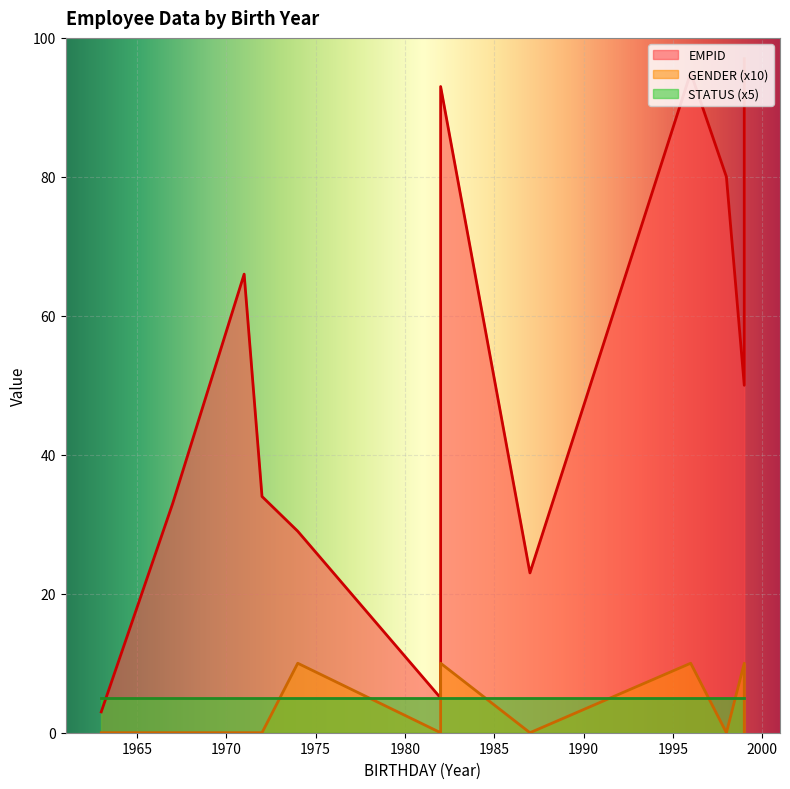

True or false: STATUS and EMPID cross at least once.

False